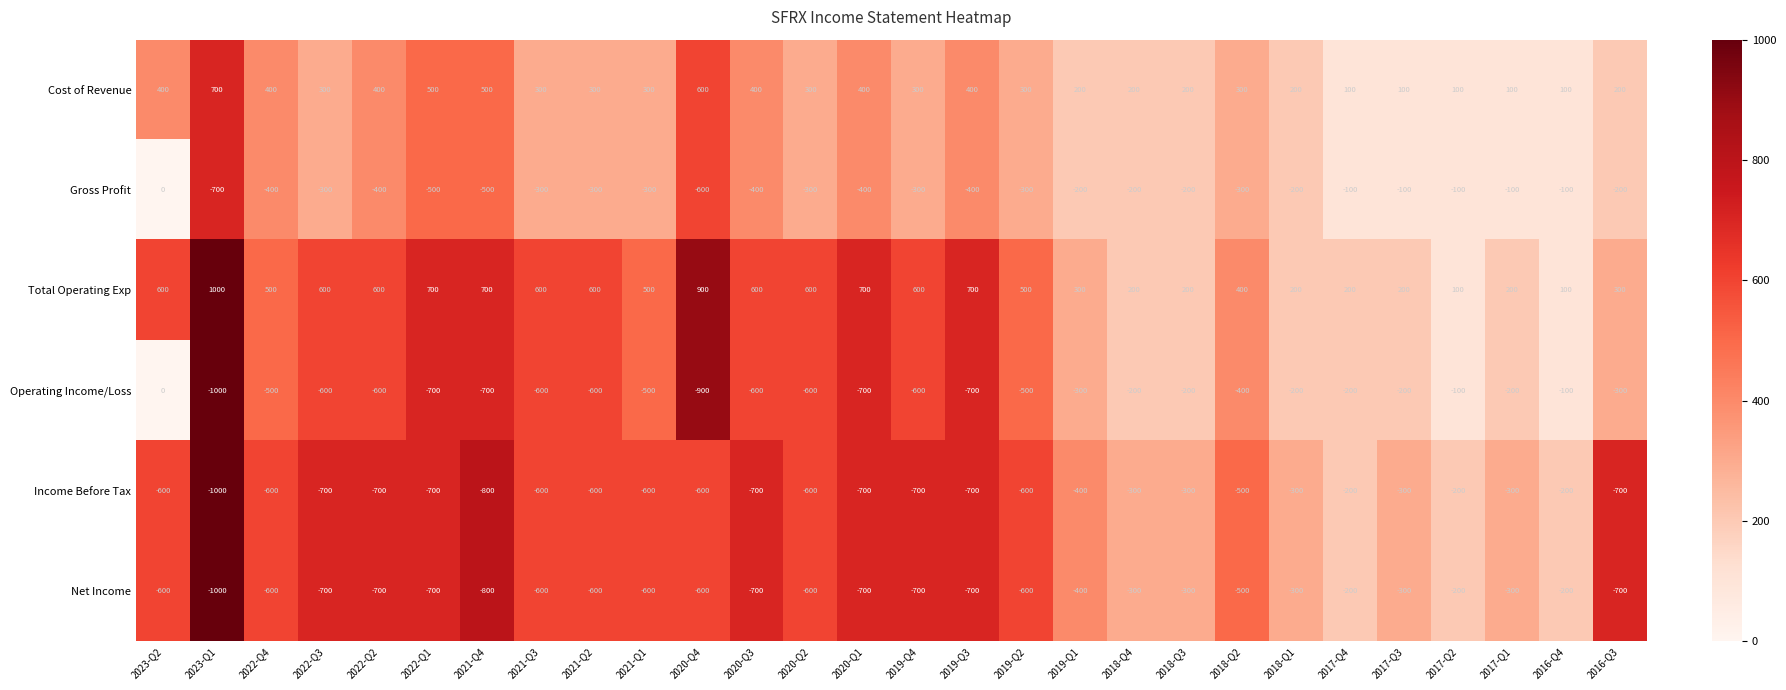

At how many categories does at least one series exceed 547?

14